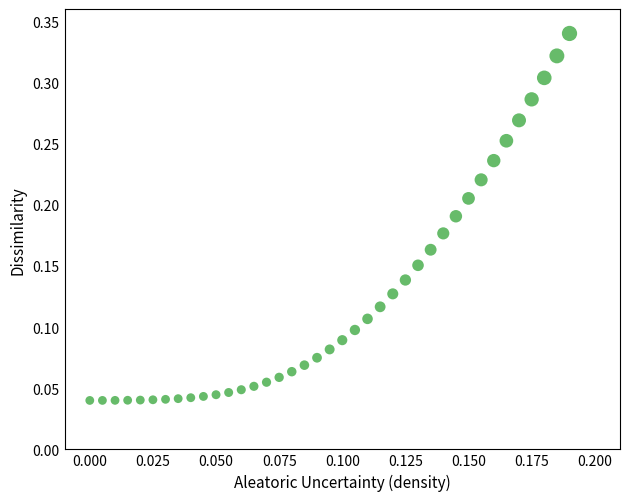

How many points are shown in the scatter plot?

39